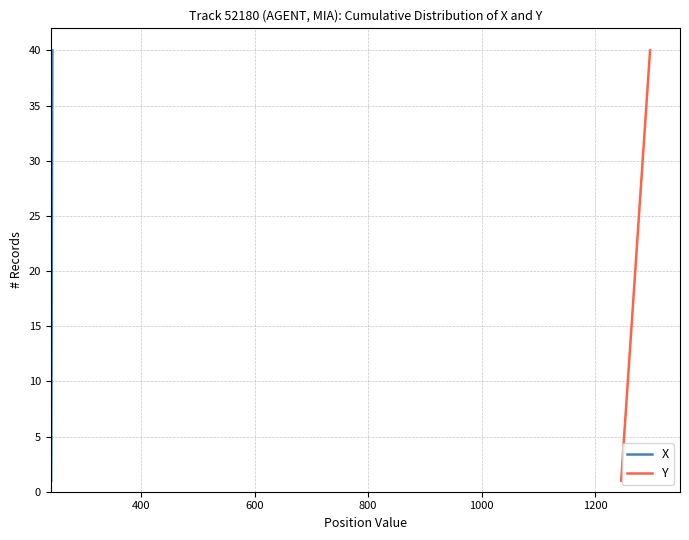

True or false: X has a value of 8 at 15.

False